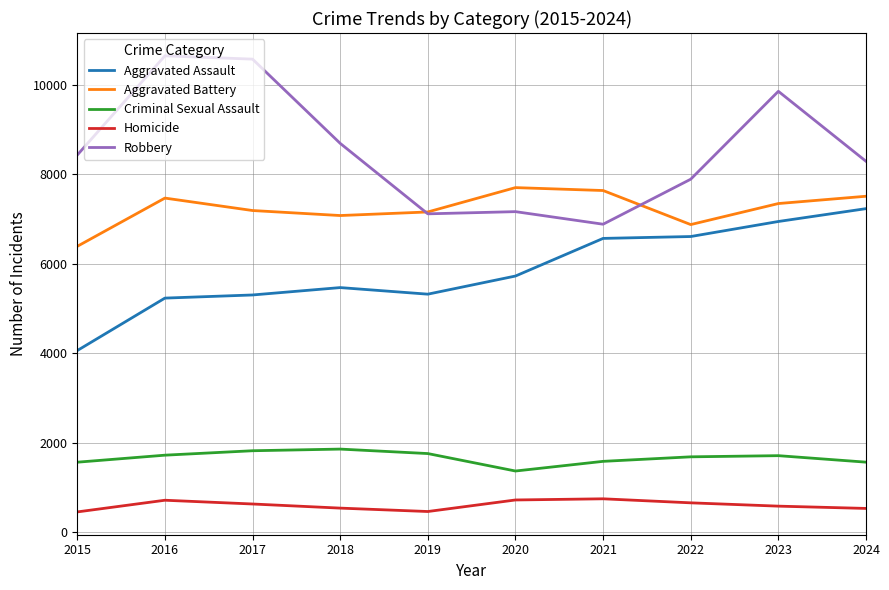

Which series has the largest range (max minus min)?

Robbery